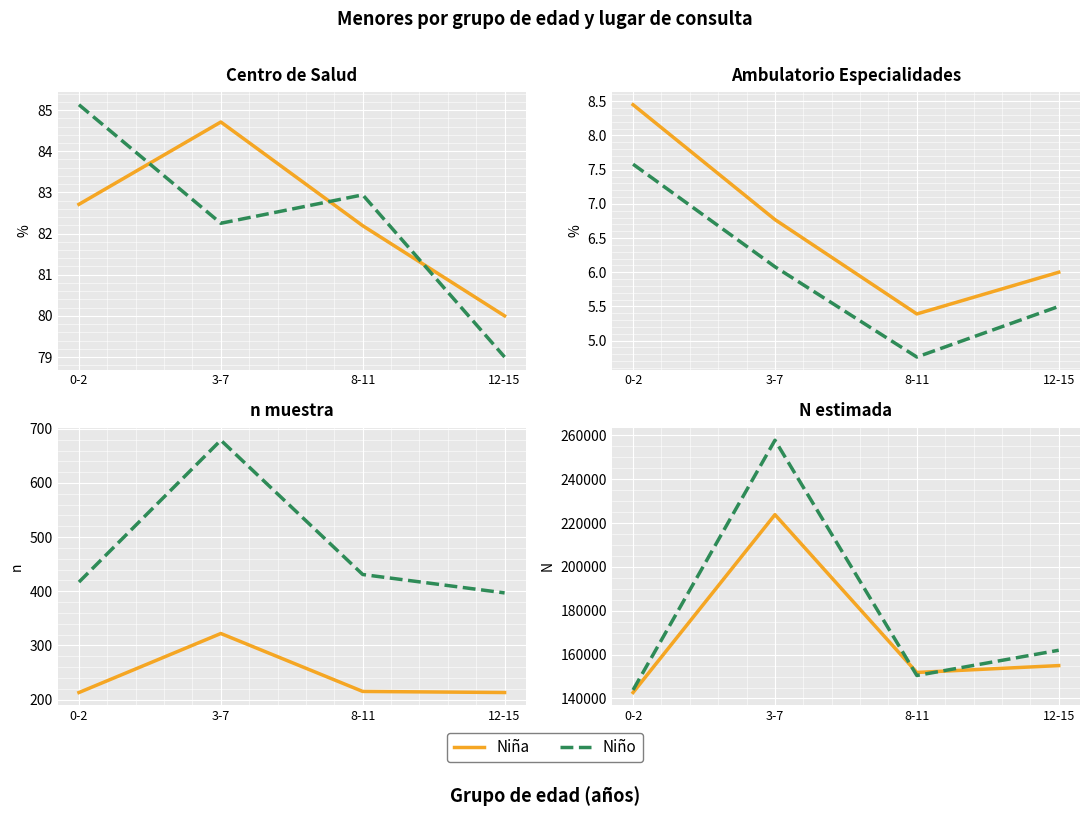

What is the difference between the Niño values at 0-2 and 8-11?

6585